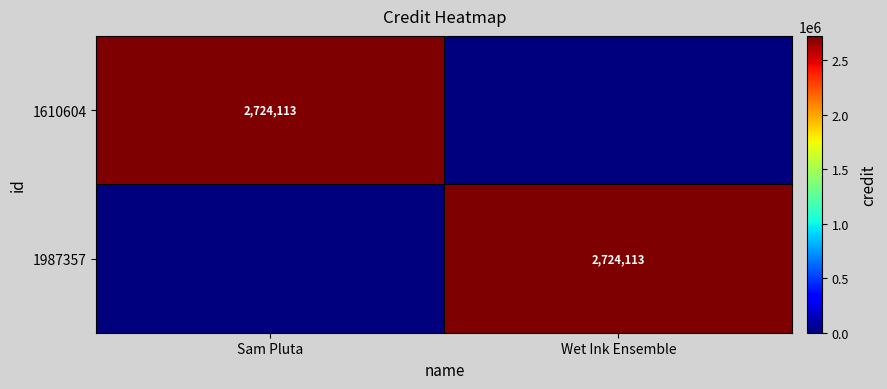

The 1987357 series shows 2724113 at Wet Ink Ensemble. True or false?

True